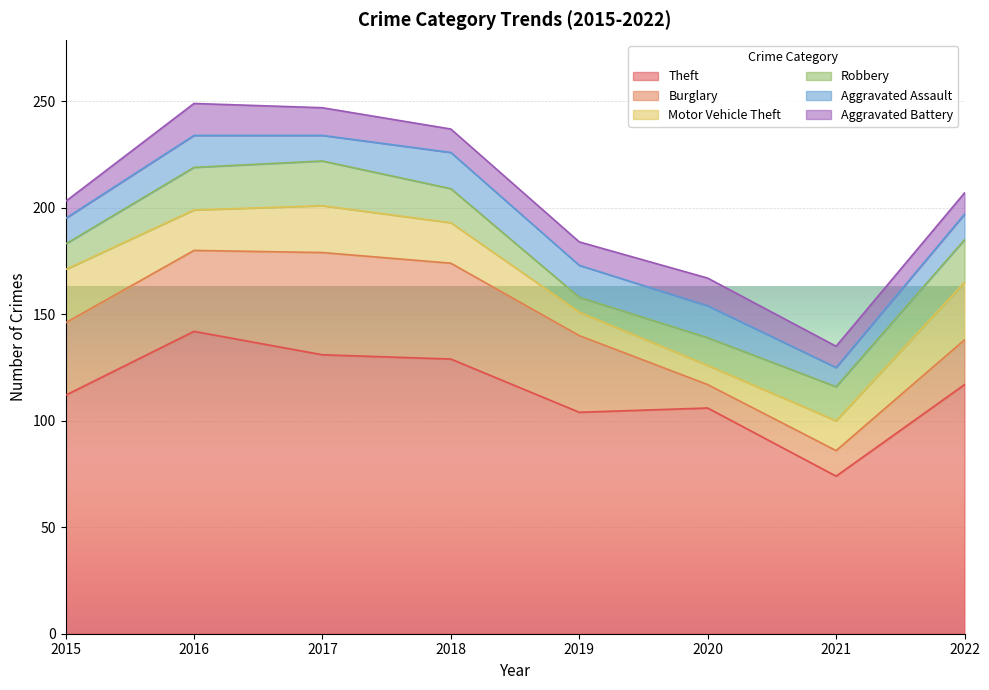

Reading left to right, list all the values displayed in this chart.

Theft: 2015=112	2016=142	2017=131	2018=129	2019=104	2020=106	2021=74	2022=117
Burglary: 2015=34	2016=38	2017=48	2018=45	2019=36	2020=11	2021=12	2022=21
Motor Vehicle Theft: 2015=25	2016=19	2017=22	2018=19	2019=11	2020=9	2021=14	2022=27
Robbery: 2015=12	2016=20	2017=21	2018=16	2019=7	2020=13	2021=16	2022=20
Aggravated Assault: 2015=12	2016=15	2017=12	2018=17	2019=15	2020=15	2021=9	2022=12
Aggravated Battery: 2015=8	2016=15	2017=13	2018=11	2019=11	2020=13	2021=10	2022=10